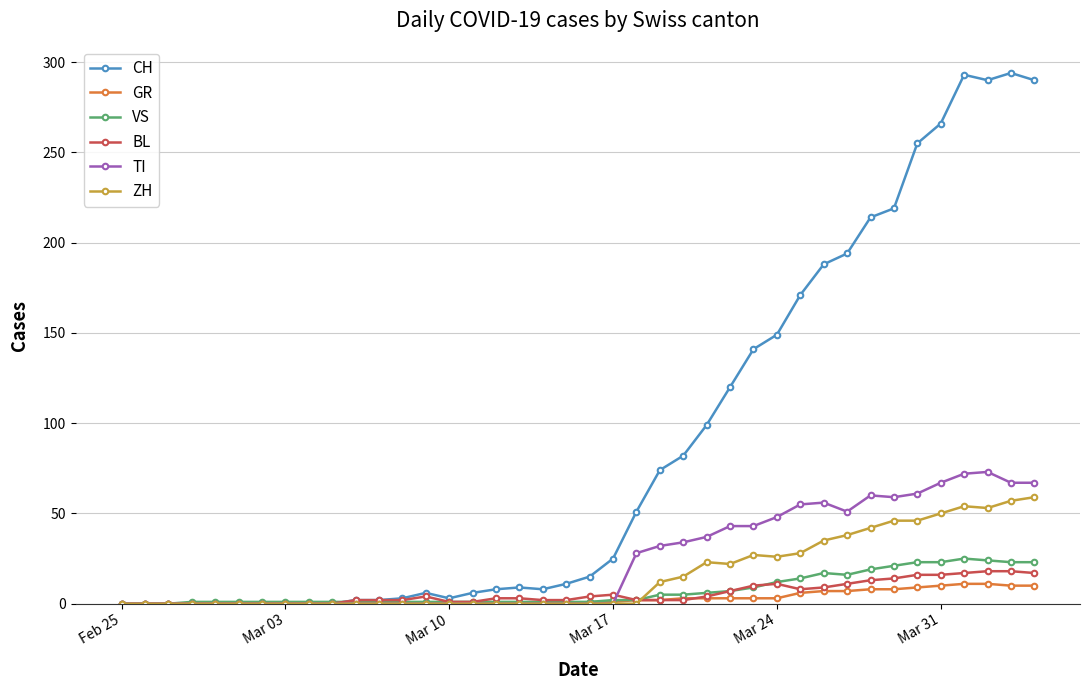

True or false: BL has more than 2 points higher than both neighbors.

True